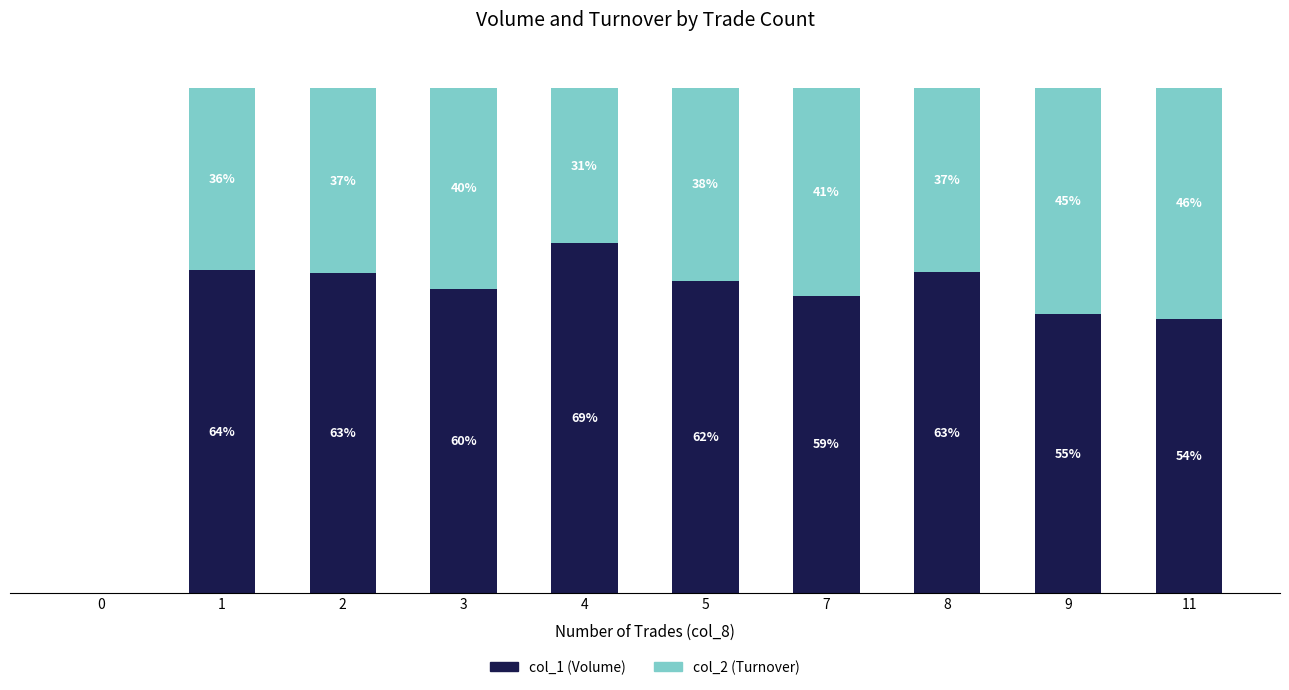

Does the chart contain stacked bars?

Yes